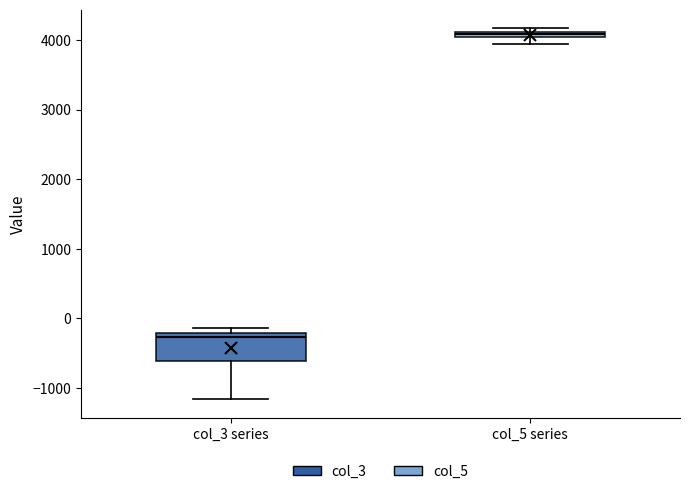

Which box's median line is the highest?

col_5 series